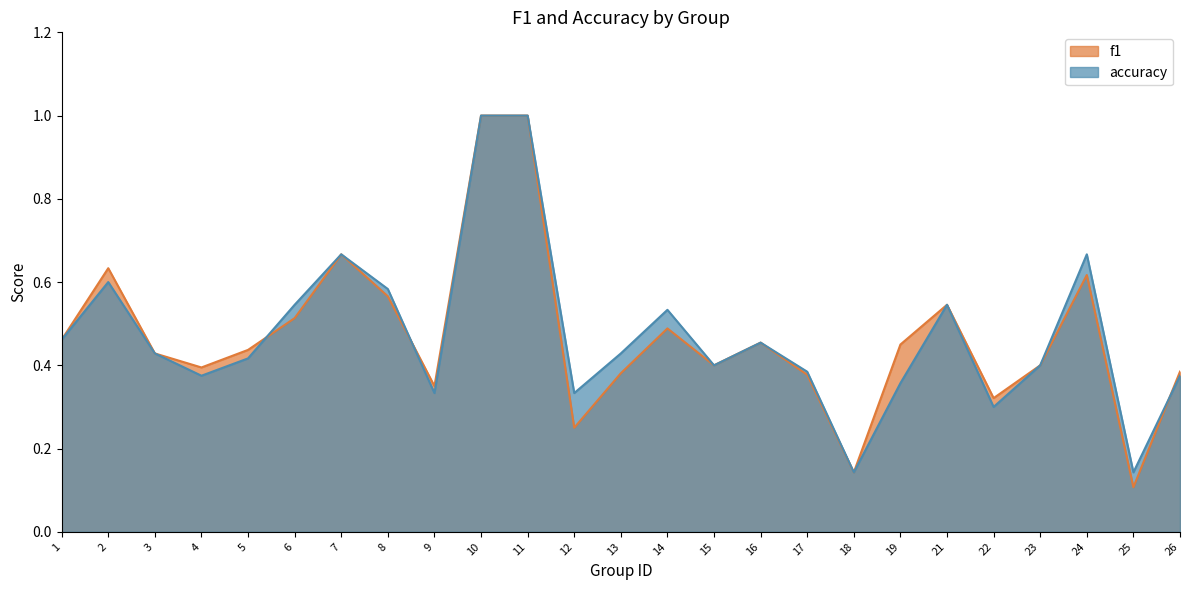

At which category does f1 reach its first local valley?

4